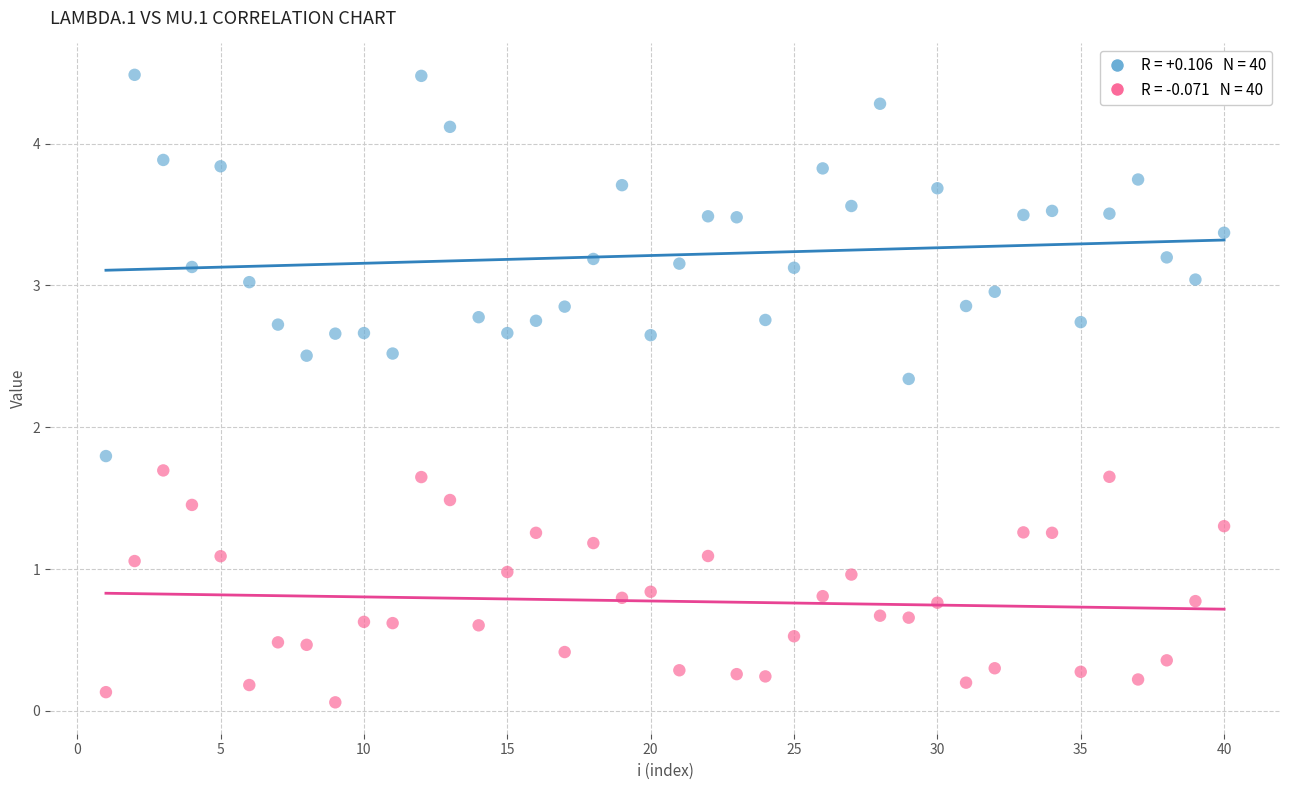

Across all series, what Y value is closest to 2?

1.8